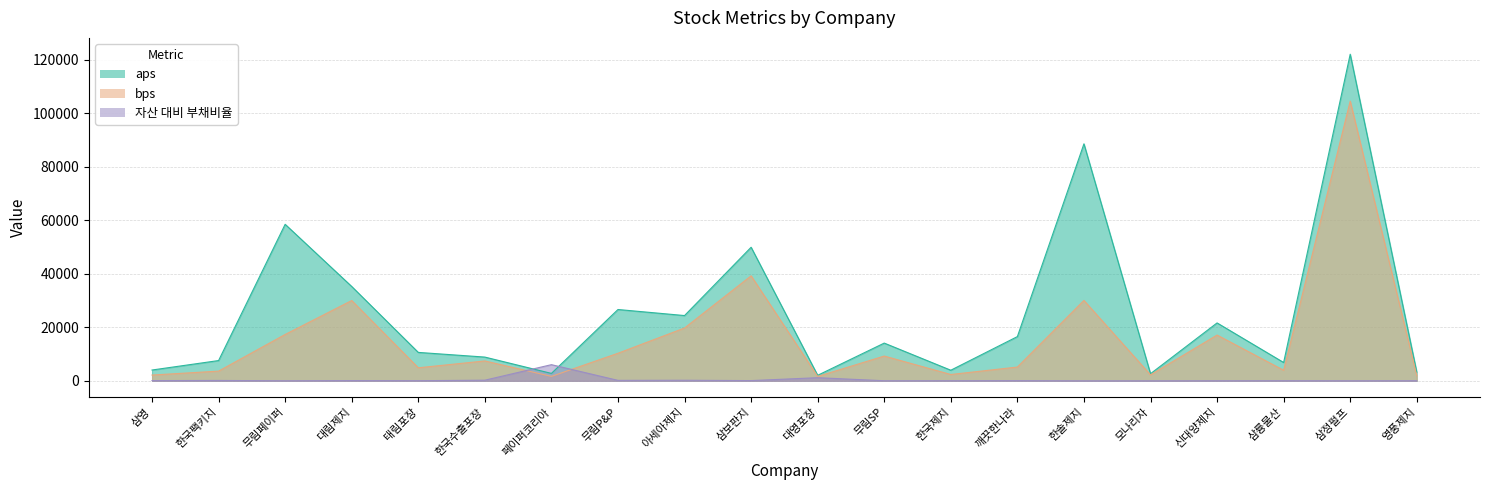

Which series changed the most between 무림페이퍼 and 태림포장?

aps